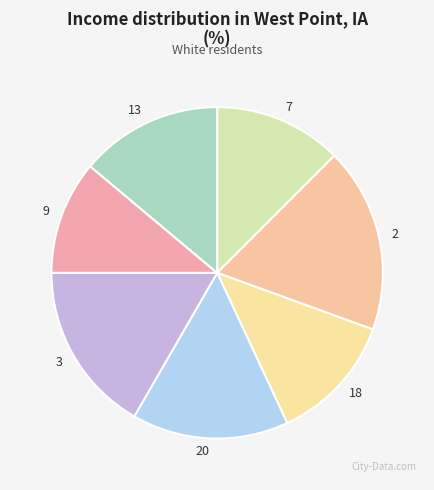

Approximately how many times larger is the value at 3 compared to 9?

1.5